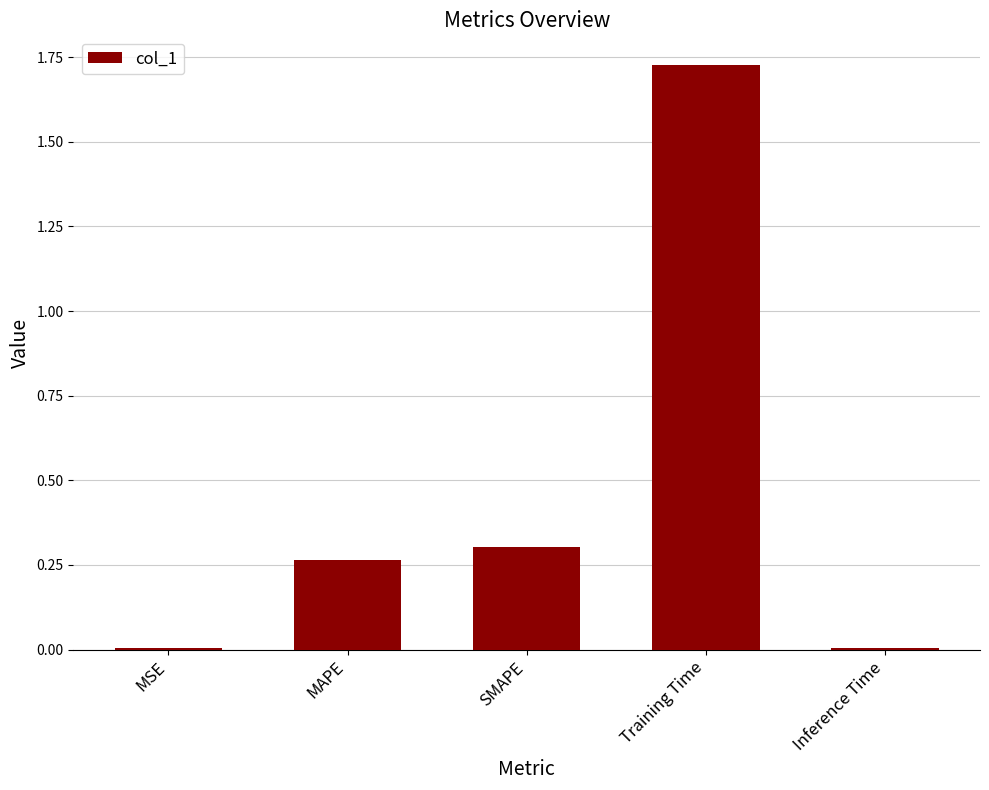

At which category does the chart reach its peak across all series?

Training Time